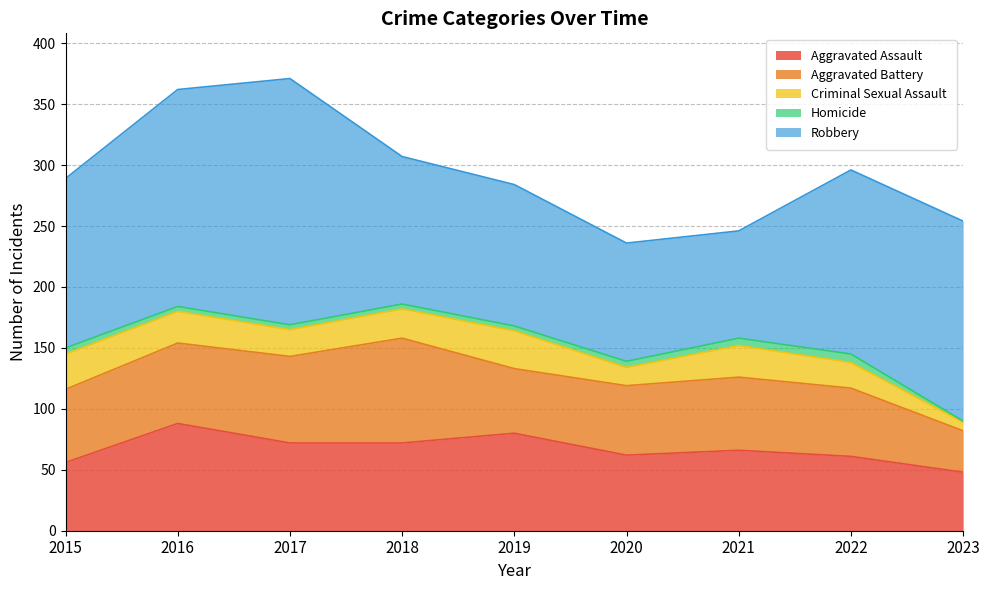

List the series in order of their peak value, lowest first.

Homicide, Criminal Sexual Assault, Aggravated Battery, Aggravated Assault, Robbery